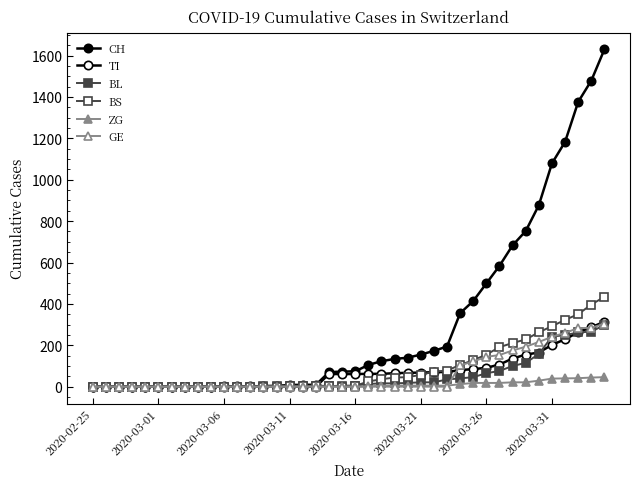

Count the number of categories in the chart.

40